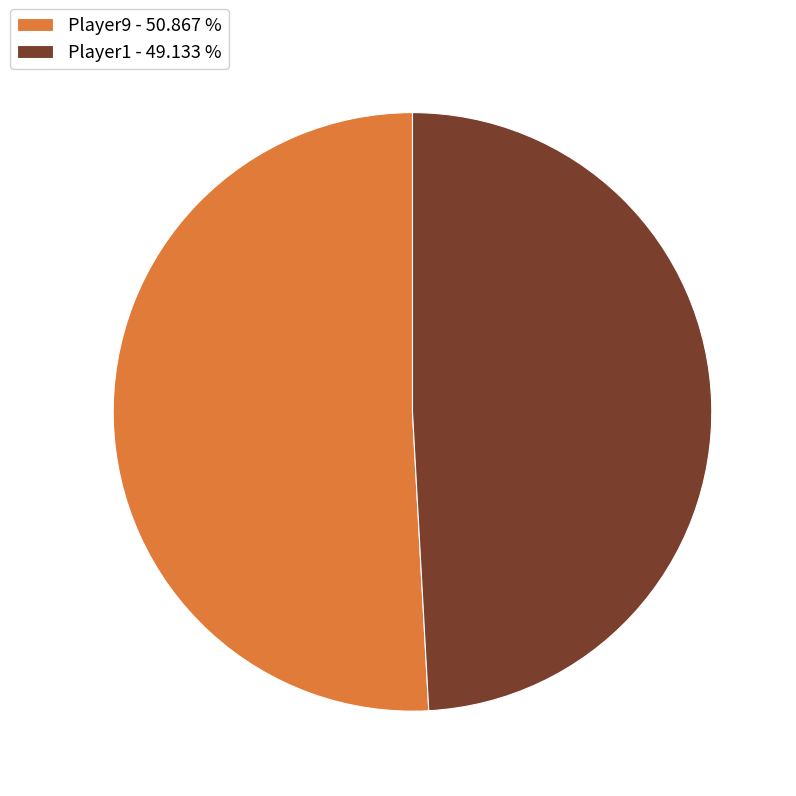

Does any single category account for the majority?

Yes